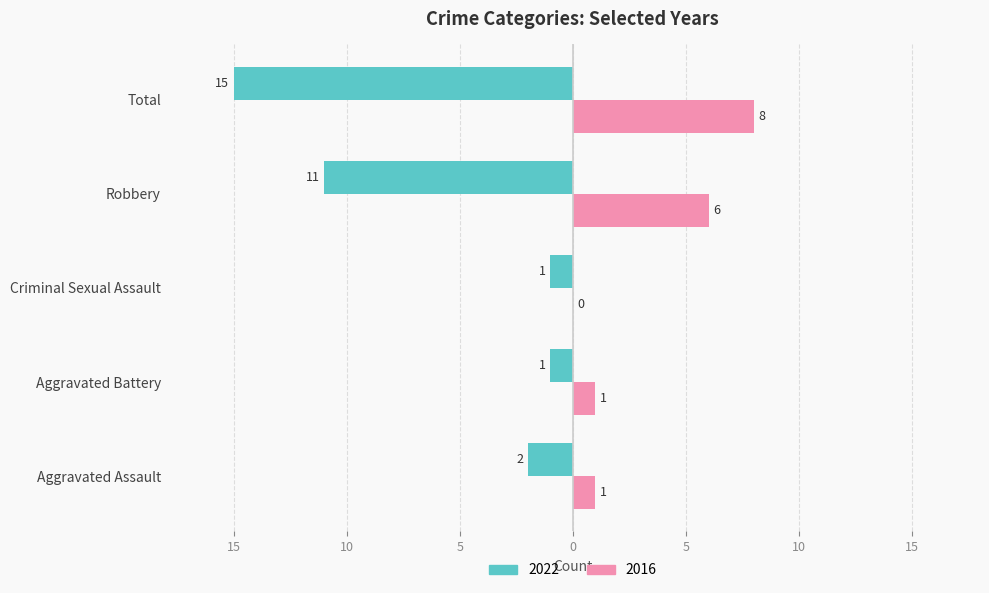

What is the label of the 1st bar from the left?

Aggravated Assault